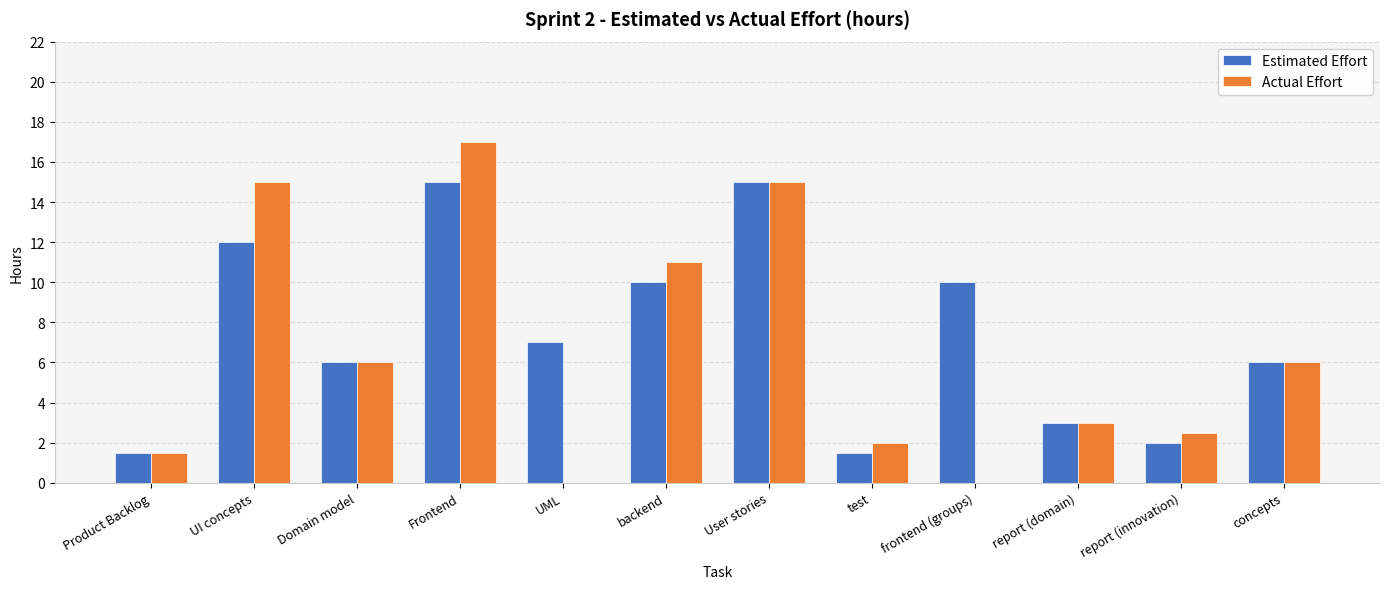

What is the difference between the Estimated Effort values at report (innovation) and backend?

8.0